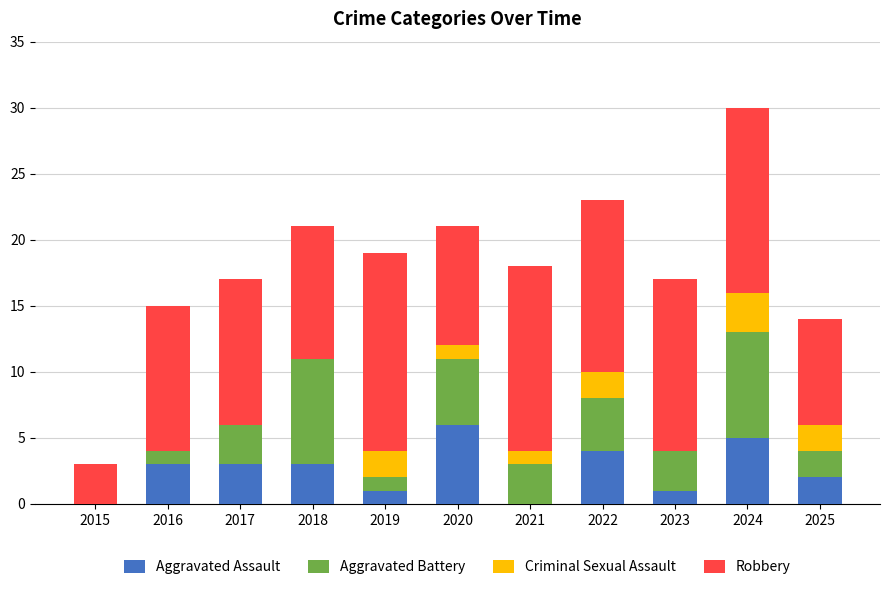

What is the total value across all series at 2017?

17